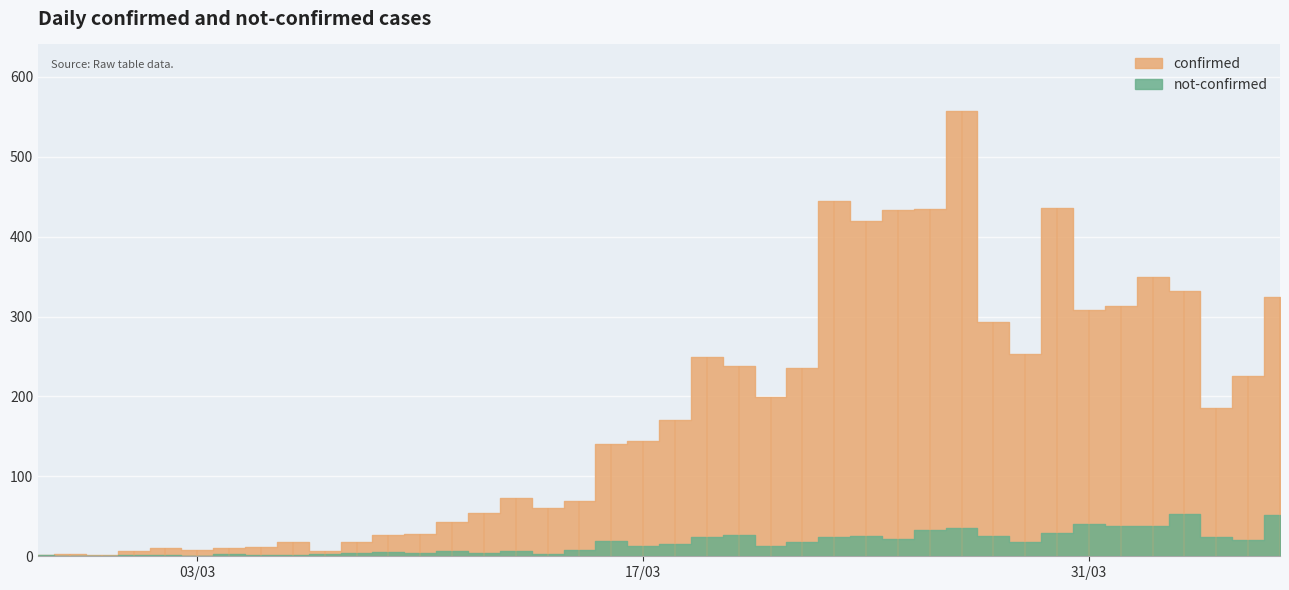

Which category has the highest value in the confirmed series?

2020-03-27